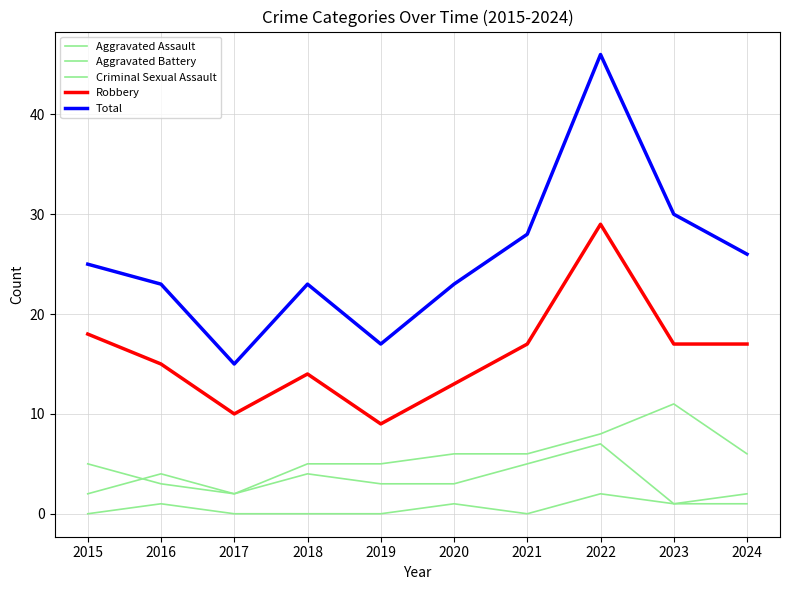

Is this an area chart (filled region under the line)?

No